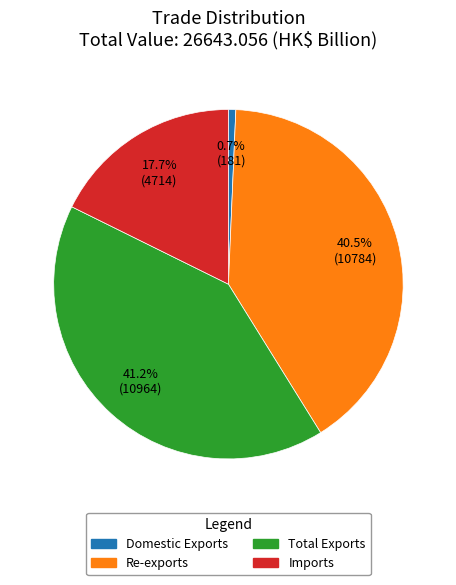

To the nearest percent, what portion does Total Exports represent?

41%